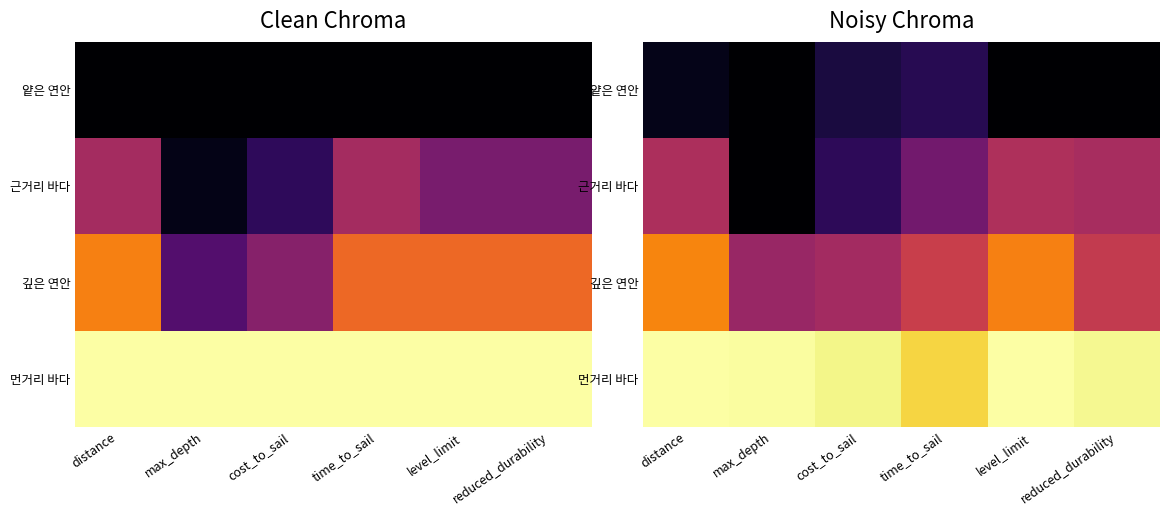

True or false: 깊은 연안 has a value of 0.5 at time_to_sail.

True